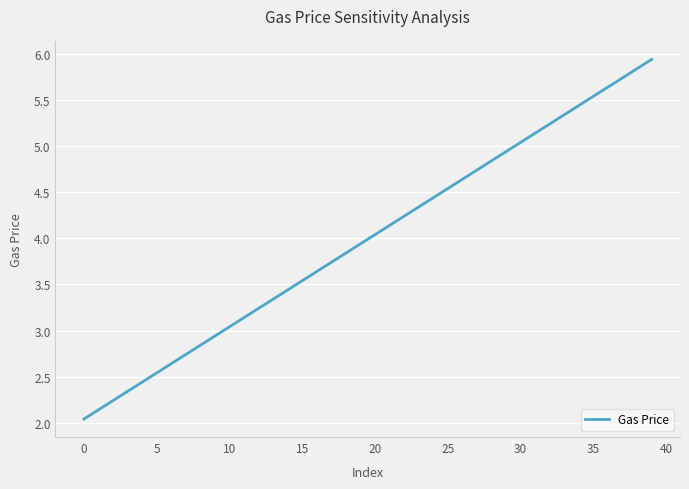

What is the greatest value displayed?

5.9